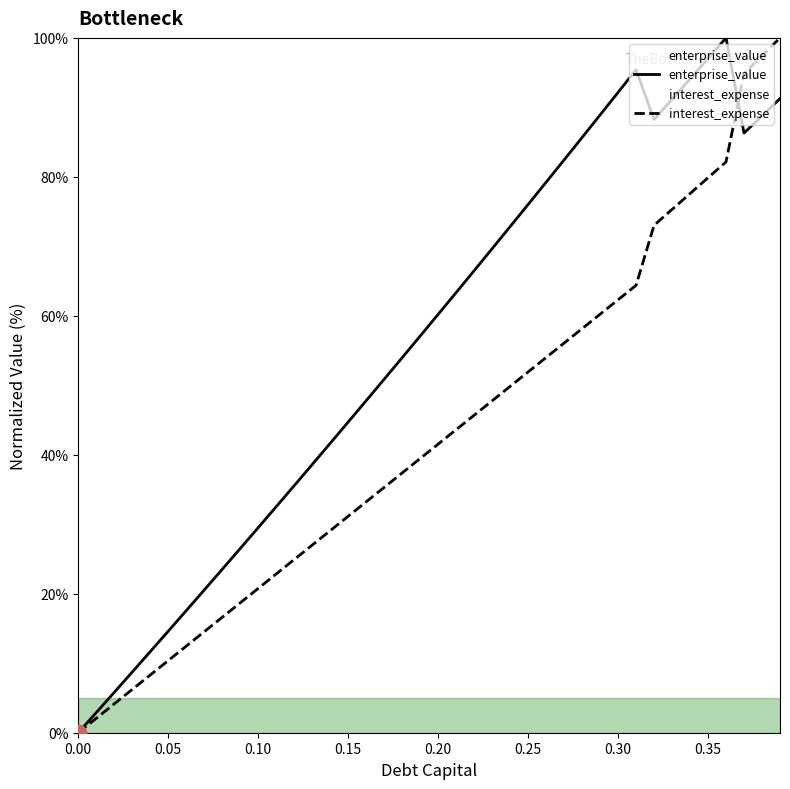

After their last crossing, which series has the higher values: enterprise_value or interest_expense?

interest_expense